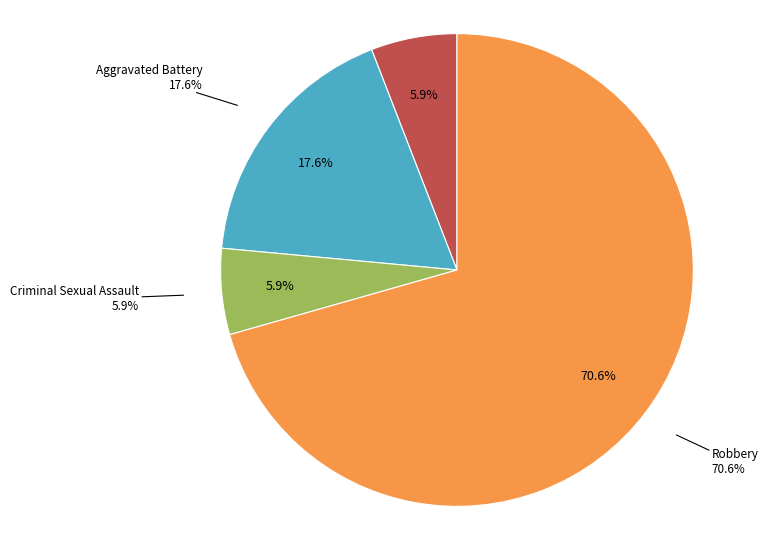

To the nearest percent, what is the combined percentage of Robbery and Aggravated Battery?

88%